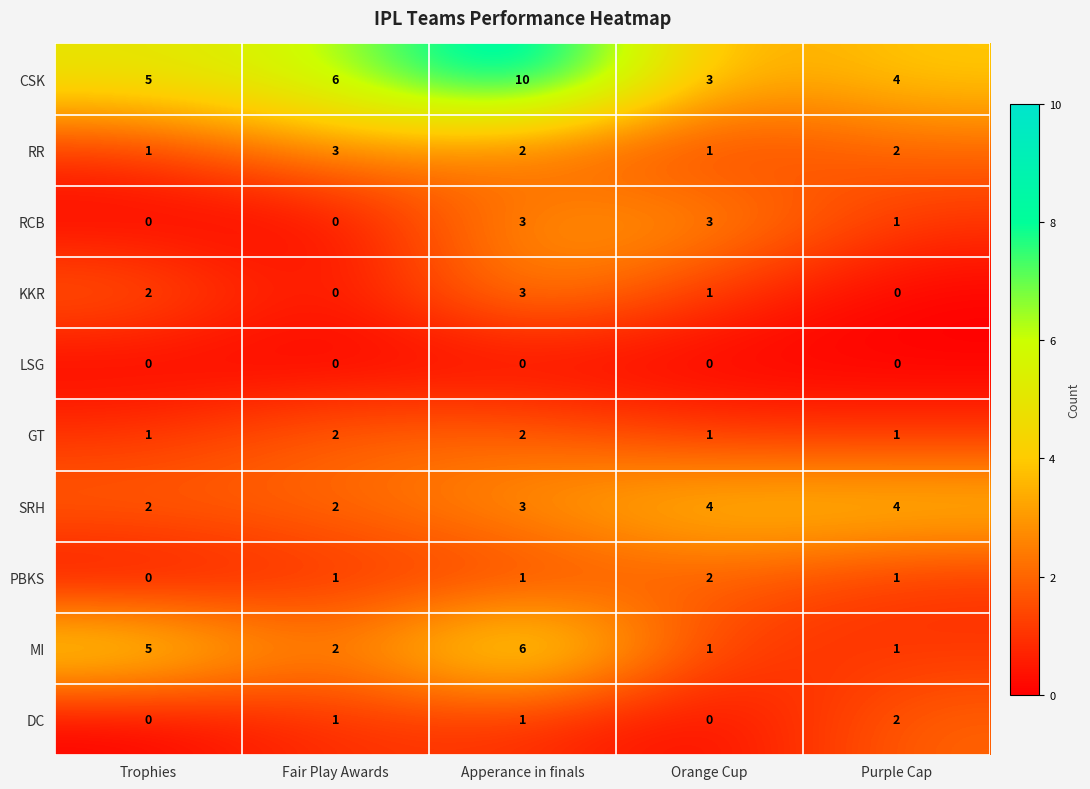

Which series has the largest range (max minus min)?

CSK